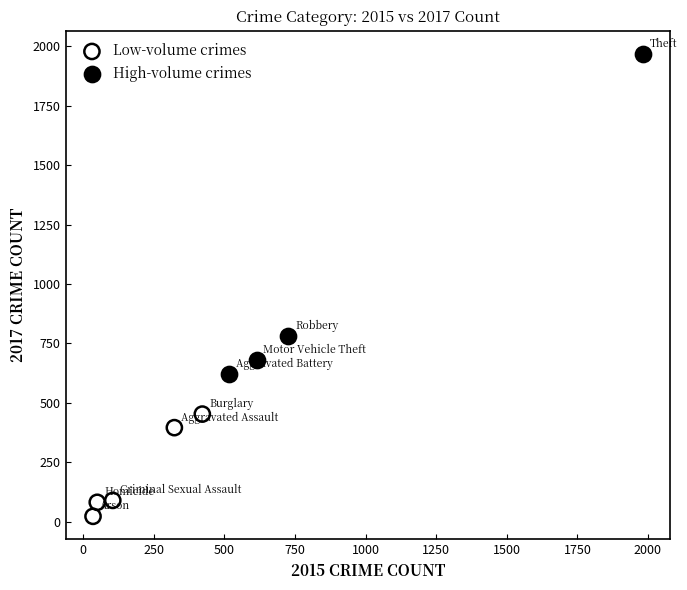

Which series has the largest Y range (max minus min)?

High-volume crimes